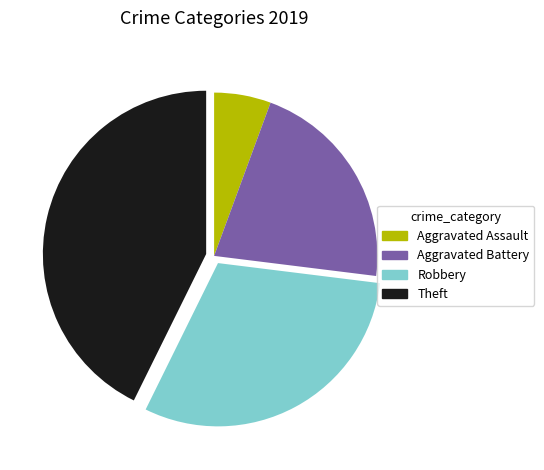

Which category has the biggest portion of the pie?

Theft